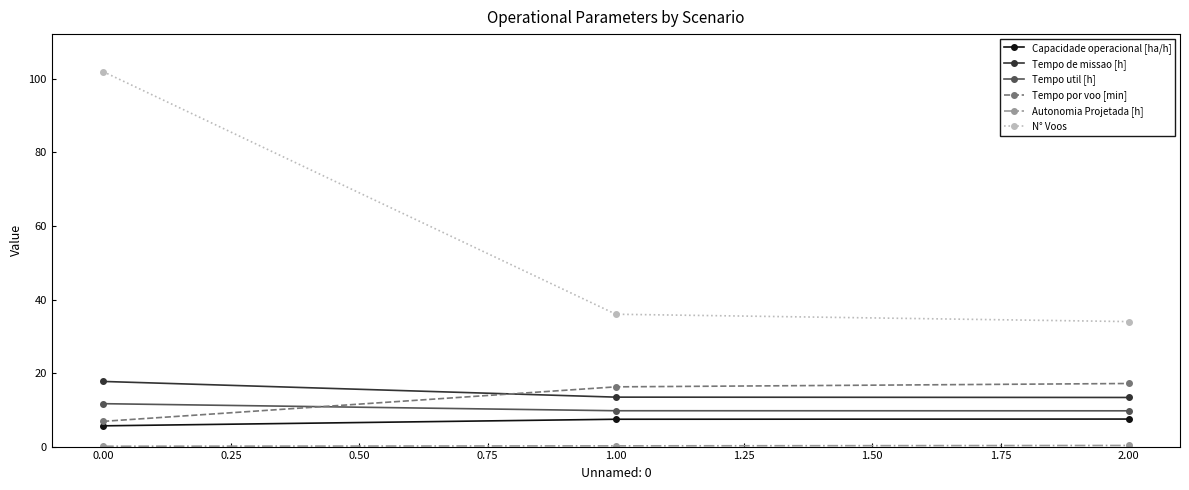

Does the chart display data point markers on the line(s)?

Yes